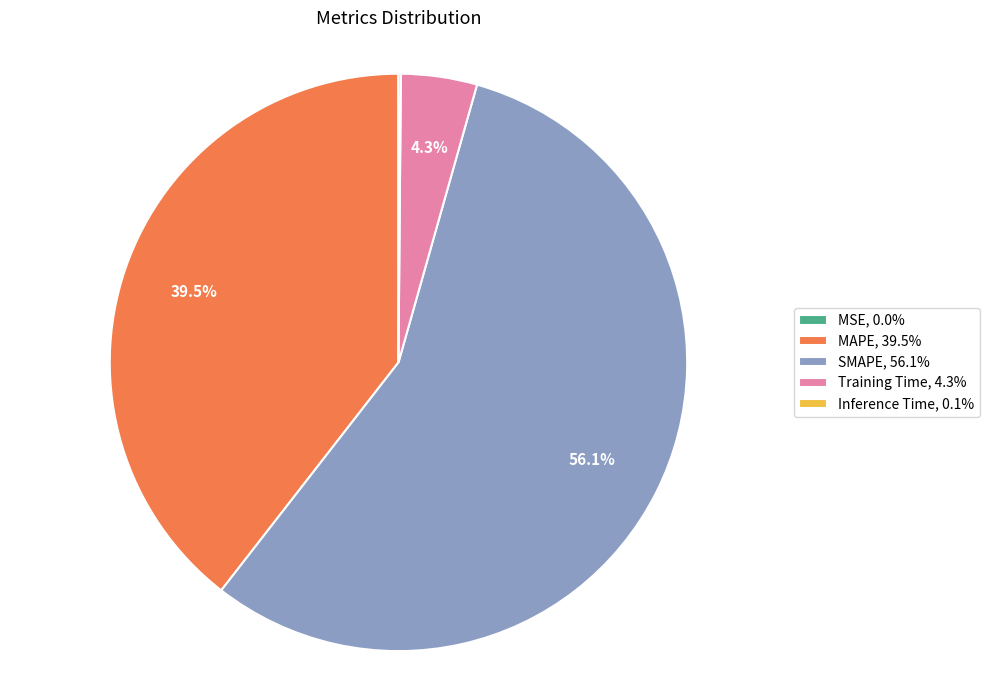

What is the total percentage of MAPE, 39.5% and SMAPE, 56.1%?

95.6%